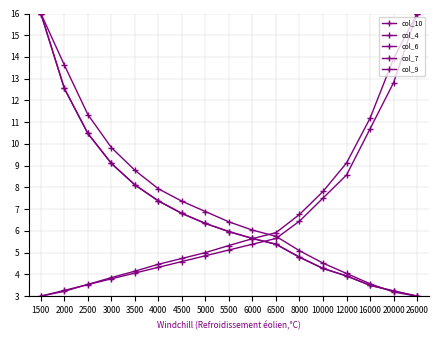

Between 4500 and 6500, which series saw the biggest shift?

col_10